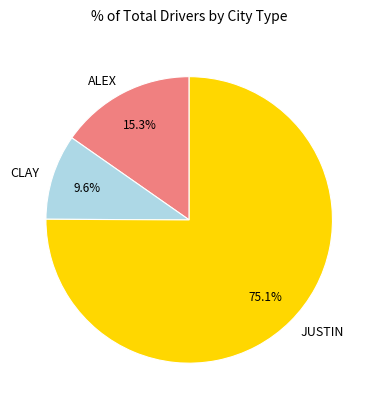

Count the number of slices in the pie.

3